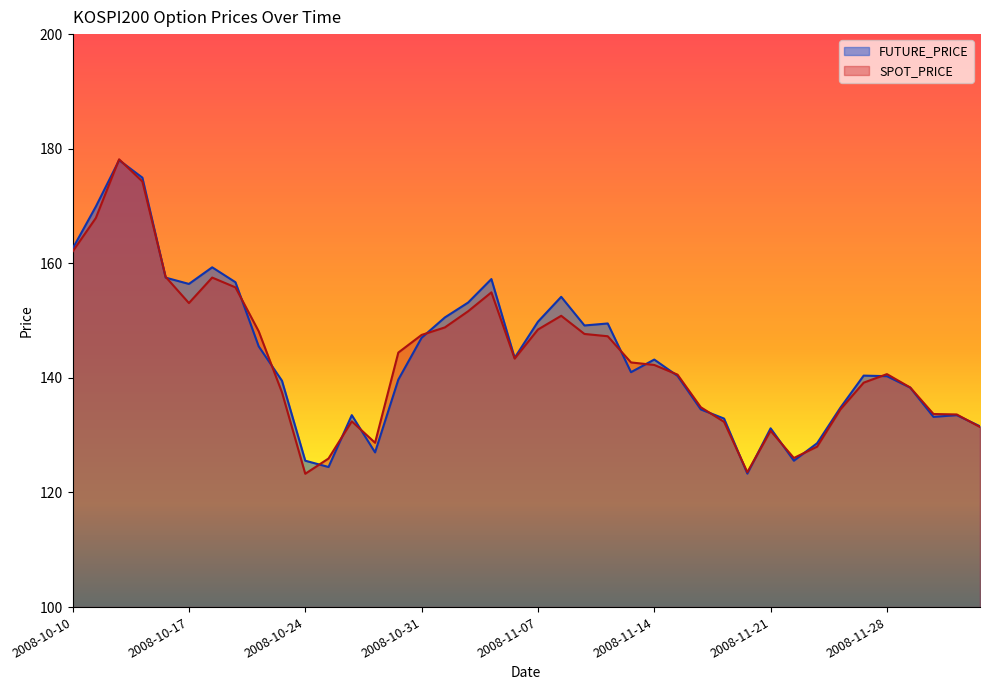

Rank the series by their average value, from lowest to highest.

SPOT_PRICE, FUTURE_PRICE